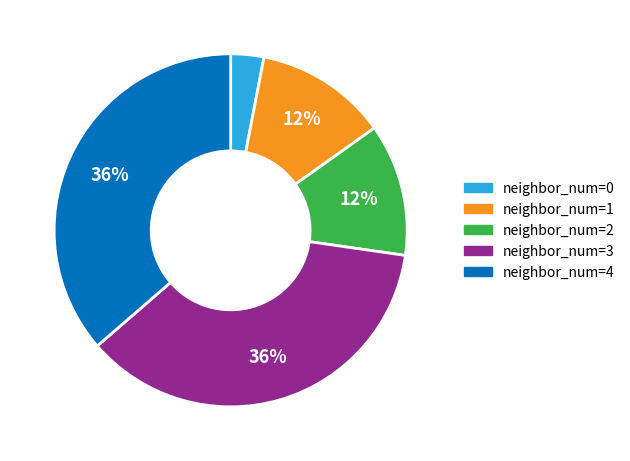

Is there any slice that represents more than half of the pie?

No